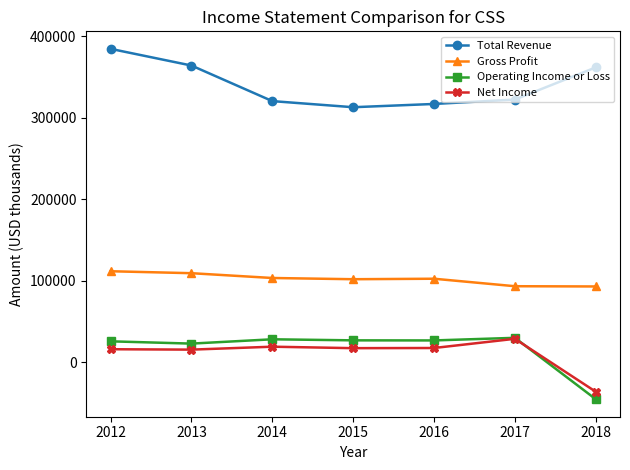

What is the difference between the Net Income values at 2014 and 2013?

3600